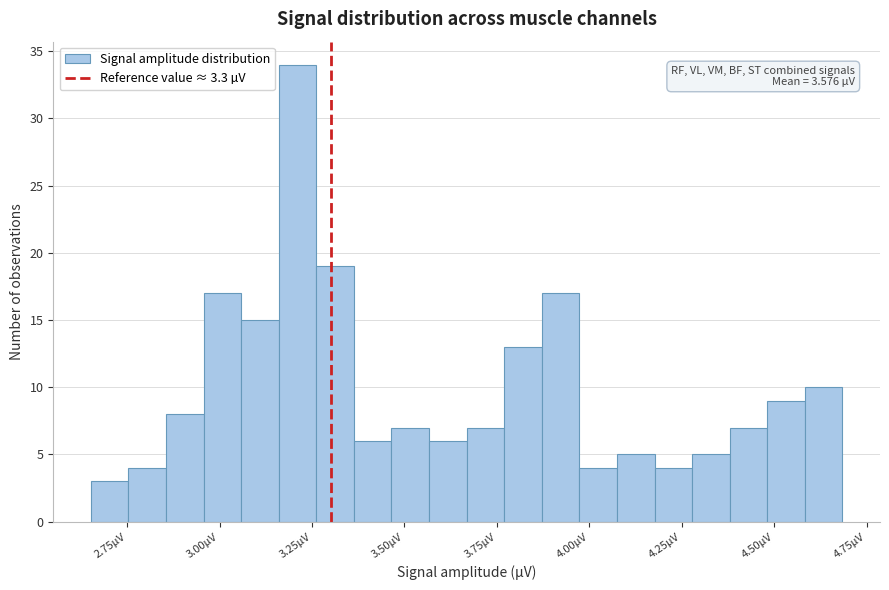

Read against the x-axis, roughly where is the centre of the tallest bar?

3.20